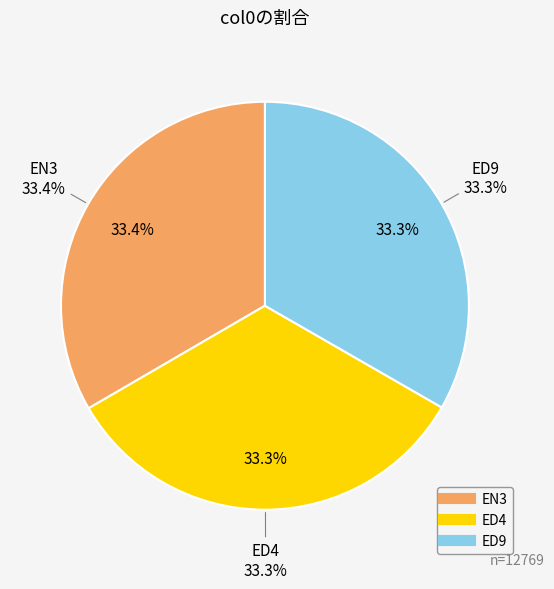

Which category has the smallest portion of the pie?

ED4